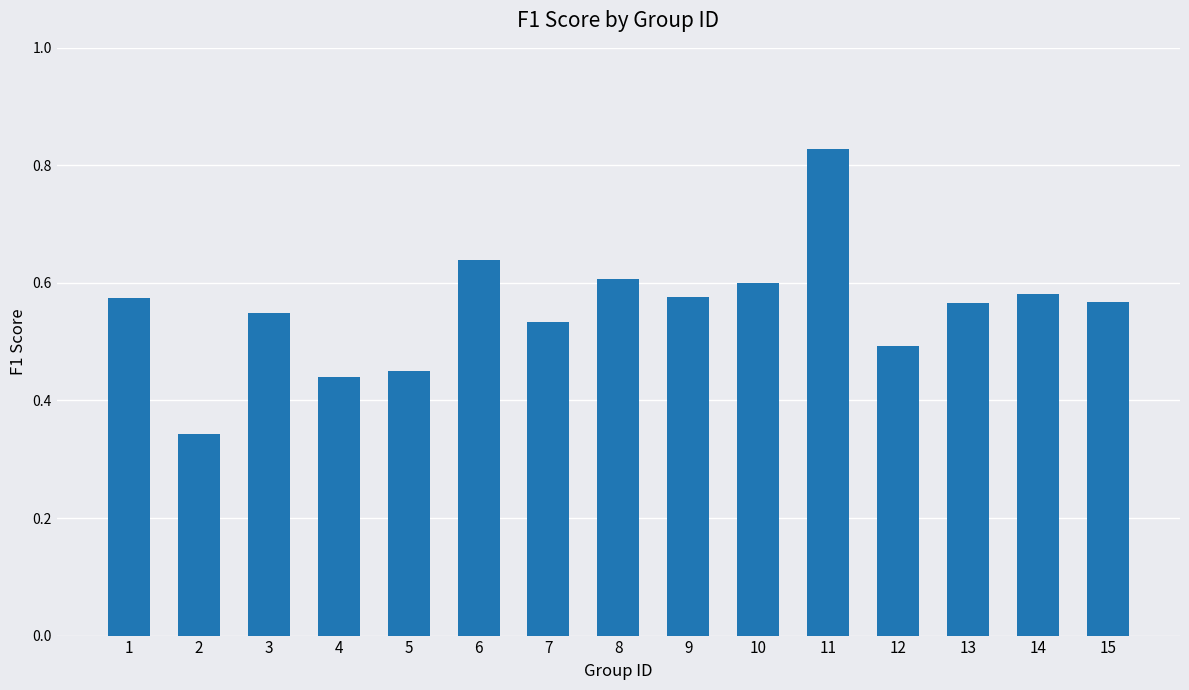

Count the number of categories in the chart.

15